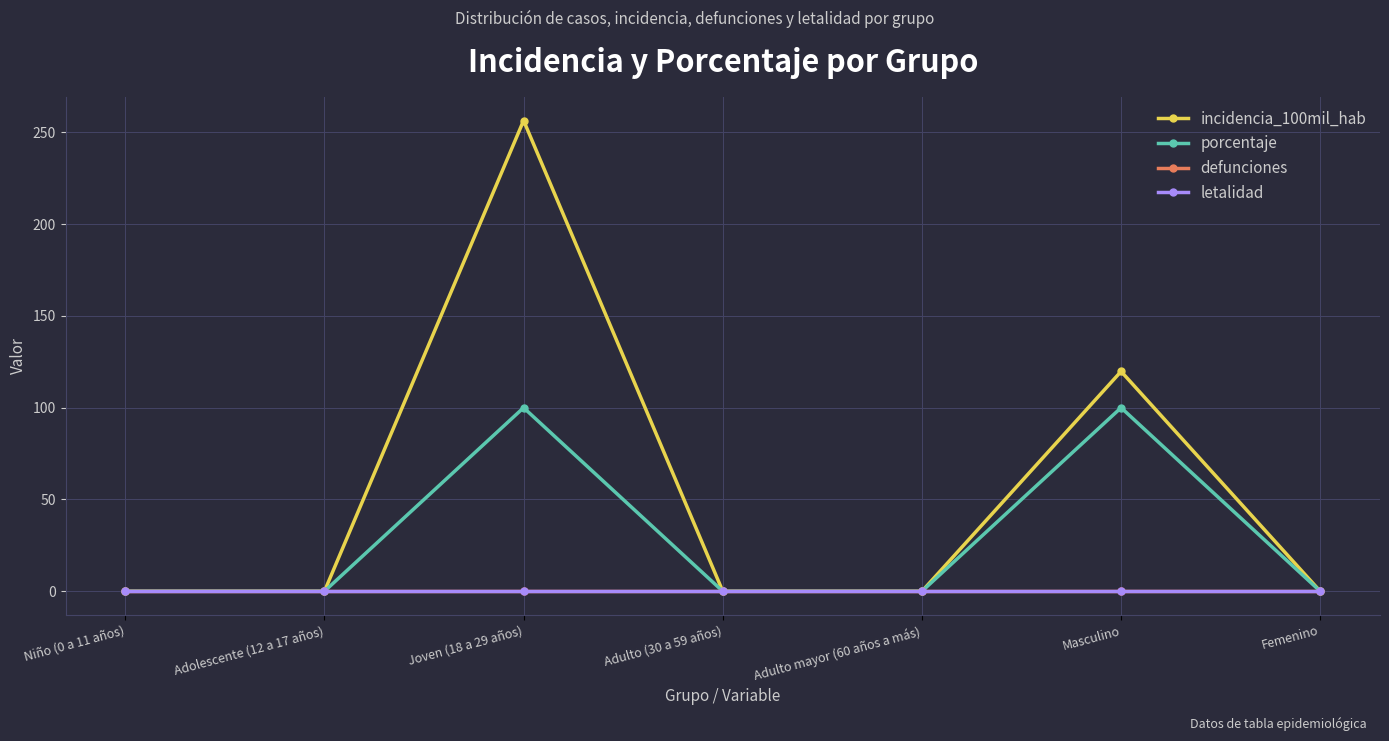

Reading right to left, list all the values displayed in this chart.

incidencia_100mil_hab: 0.0	119.8	0.0	0.0	256.4	0.0	0.0
porcentaje: 0.0	100.0	0.0	0.0	100.0	0.0	0.0
defunciones: 0.0	0.0	0.0	0.0	0.0	0.0	0.0
letalidad: 0.0	0.0	0.0	0.0	0.0	0.0	0.0